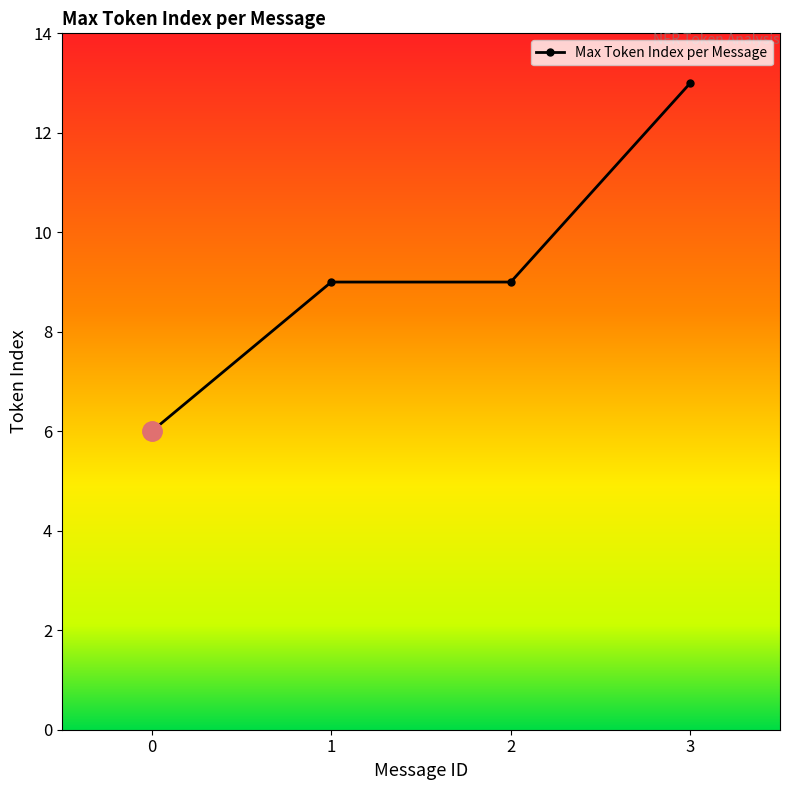

What is the value of the 3rd point from the left?

9